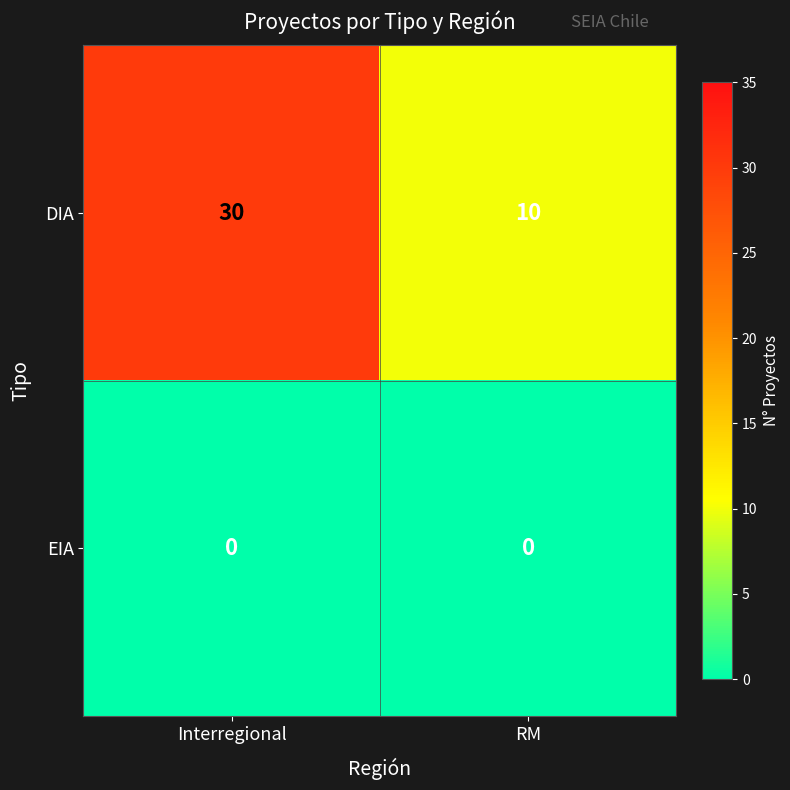

Reading left to right, list all the values displayed in this chart.

DIA: Interregional=30	RM=10
EIA: Interregional=0	RM=0